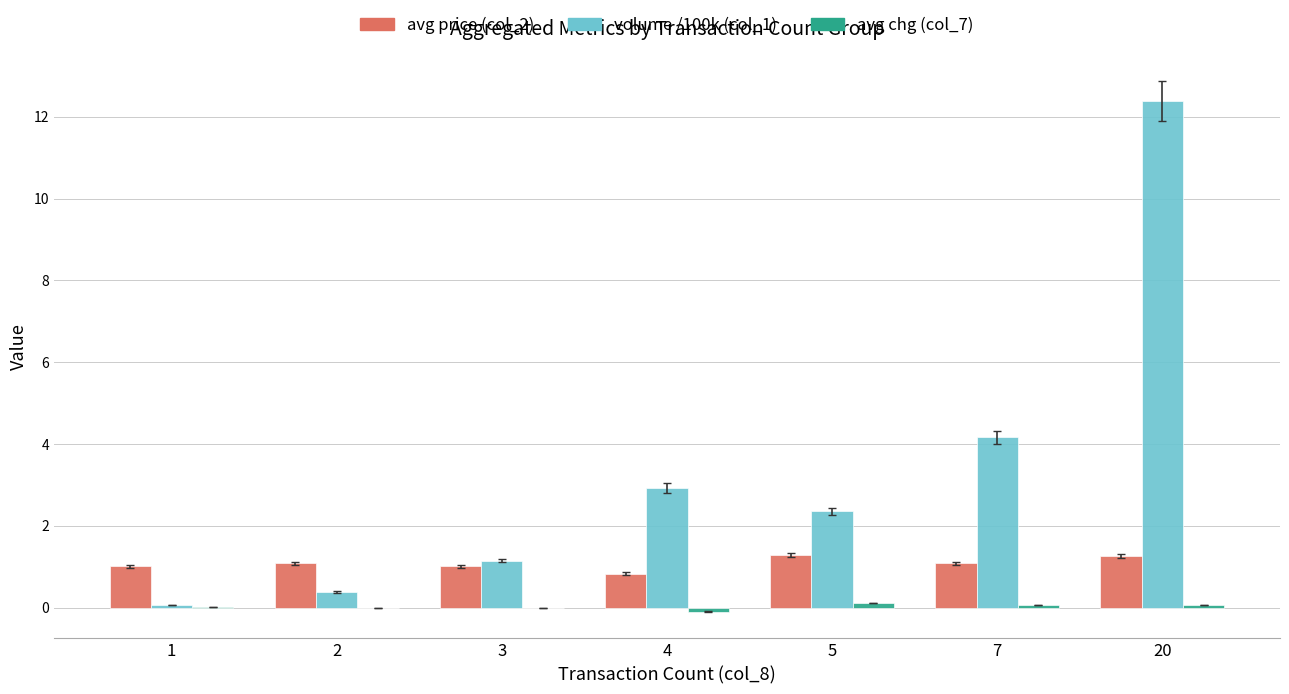

Which series has the largest total across all categories?

volume /100k (col_1)